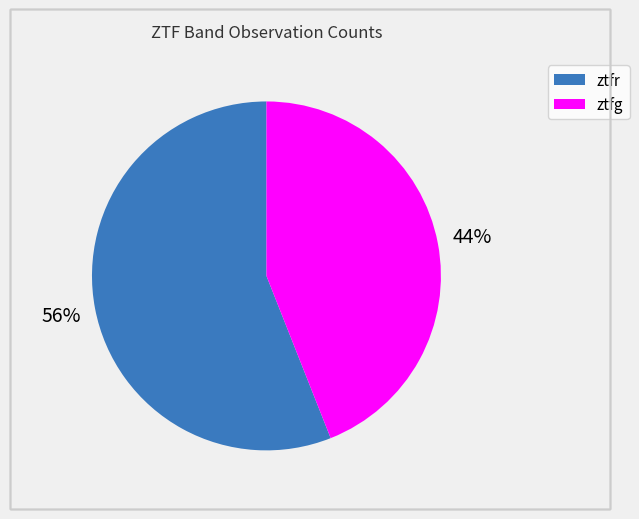

Which slice represents more than half of the pie?

ztfr